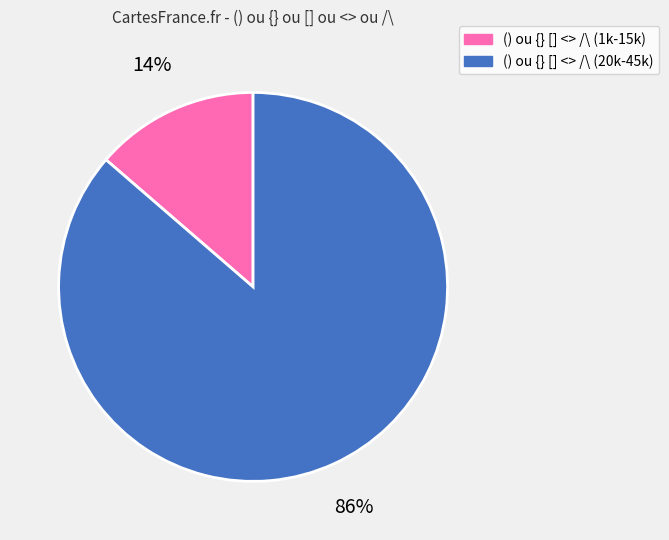

Is there any slice that represents more than half of the pie?

Yes